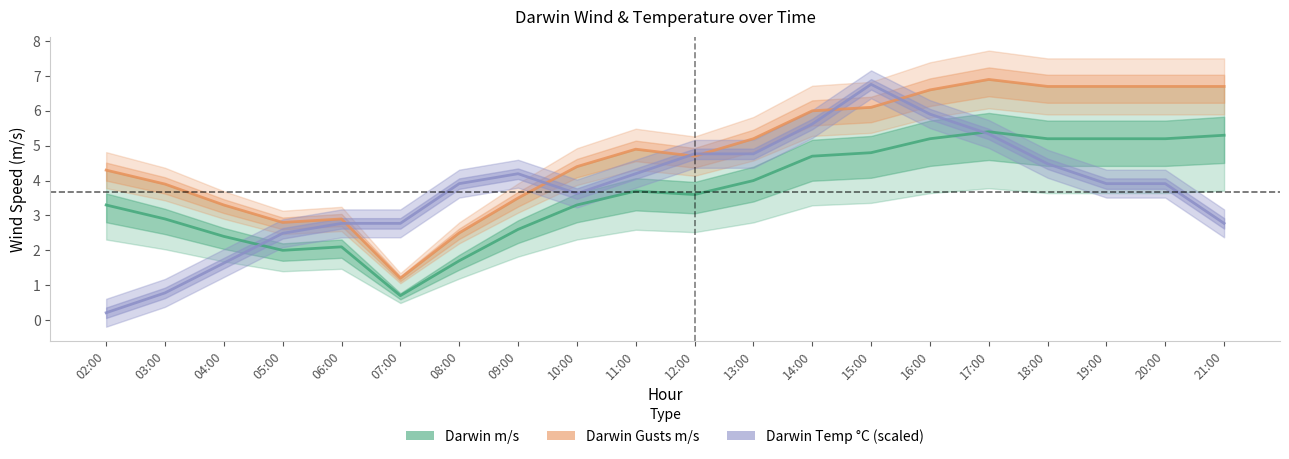

Which series has the widest spread of values?

Darwin Temp °C (scaled)